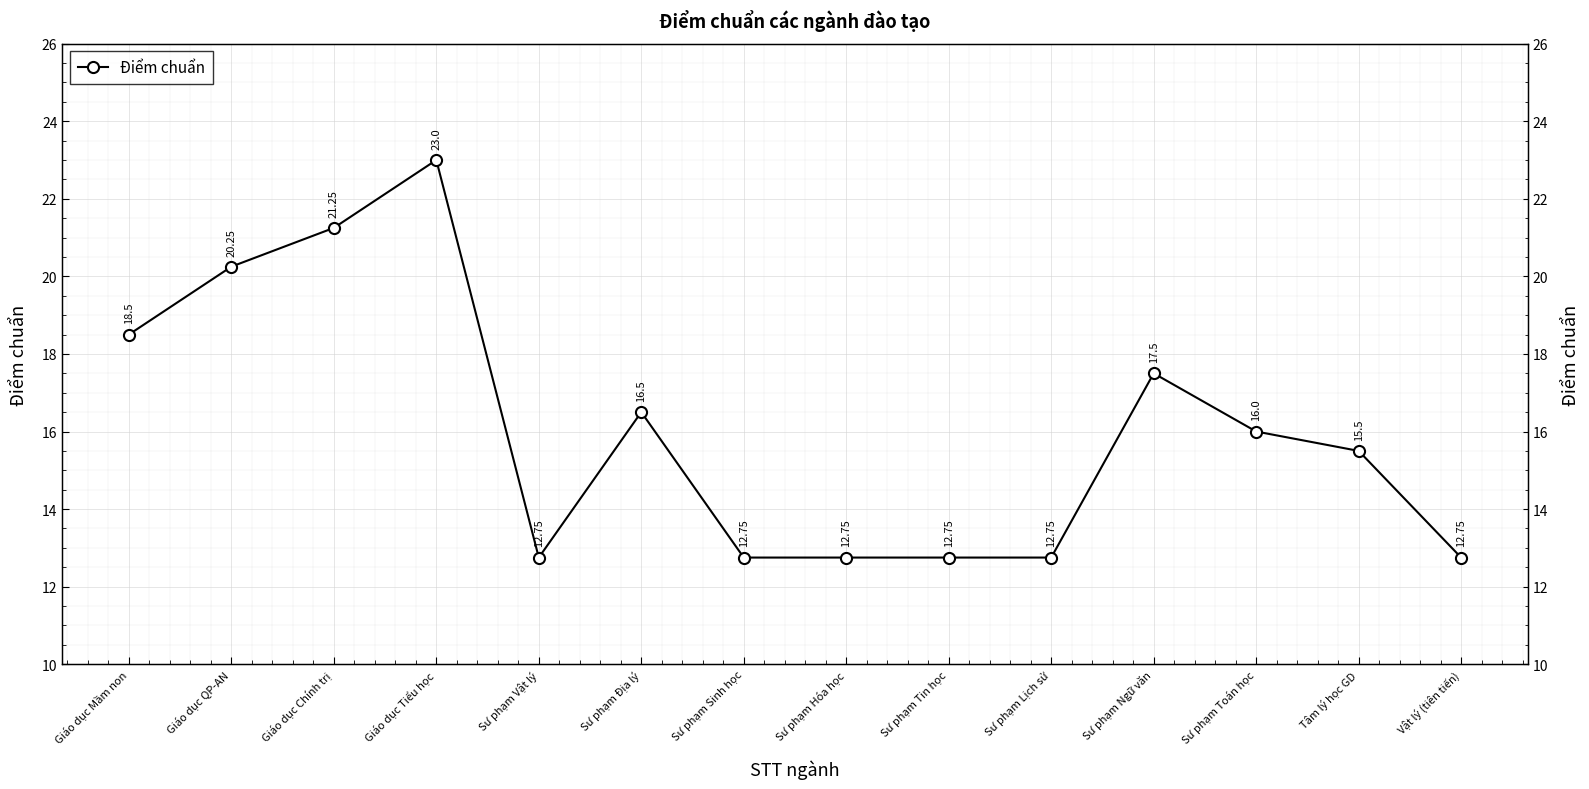

Reading right to left, what are all the values shown in this chart?

12.8	15.5	16.0	17.5	12.8	12.8	12.8	12.8	16.5	12.8	23.0	21.2	20.2	18.5